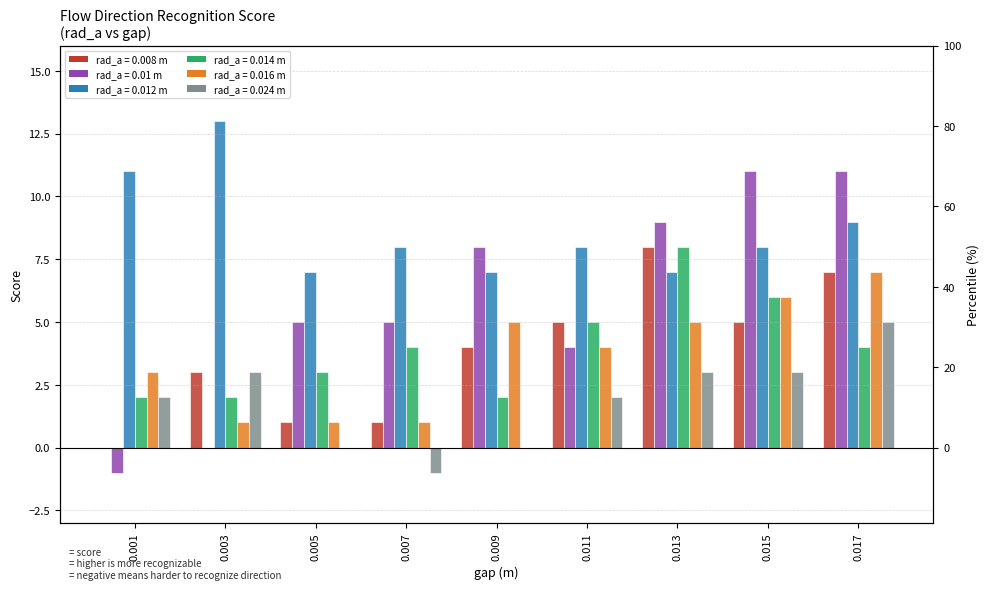

What is the minimum value shown in the chart?

-1